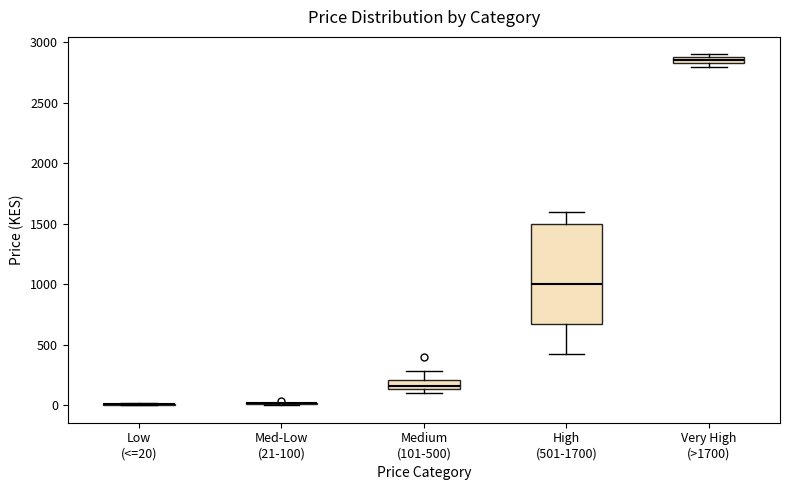

Comparing the boxes themselves (not the whiskers), which one is the tallest?

High (501-1700)